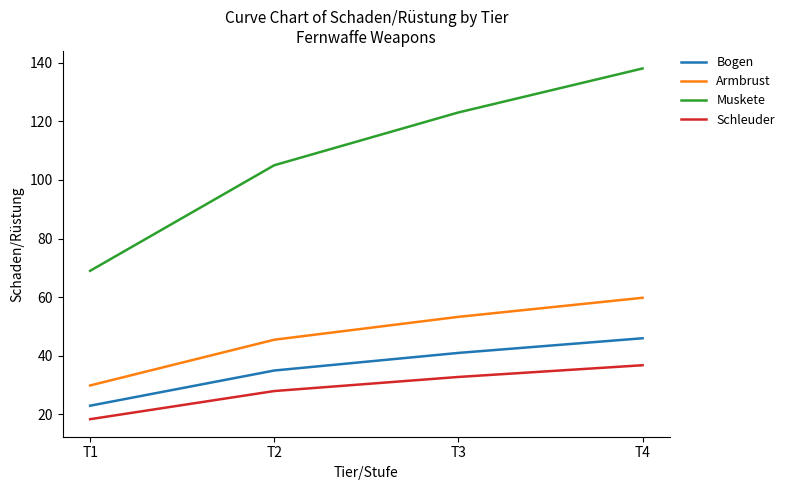

True or false: Muskete has a value of 146.9 at T2.

False